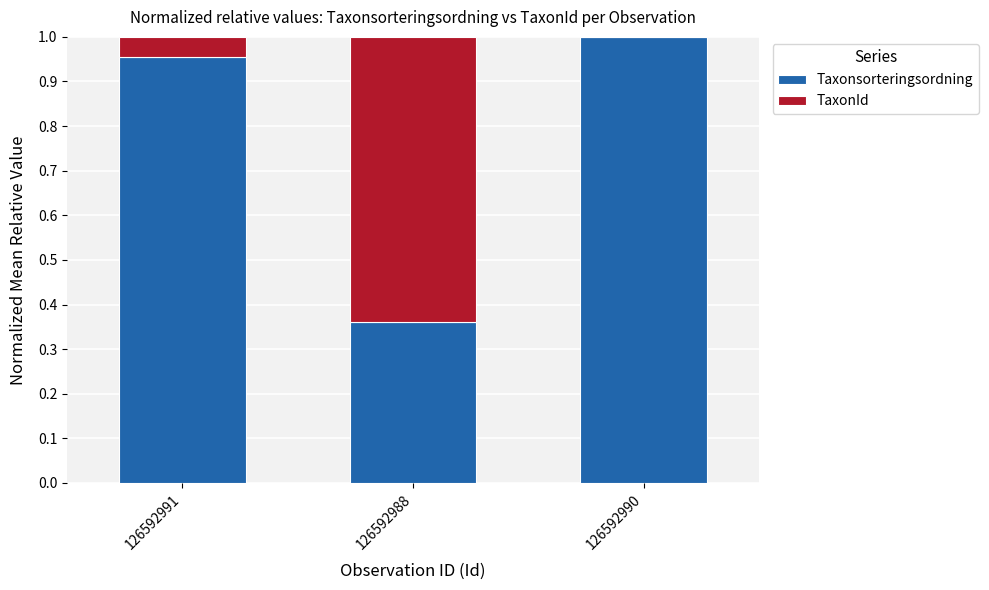

Which category has the highest value in the Taxonsorteringsordning series?

126592990